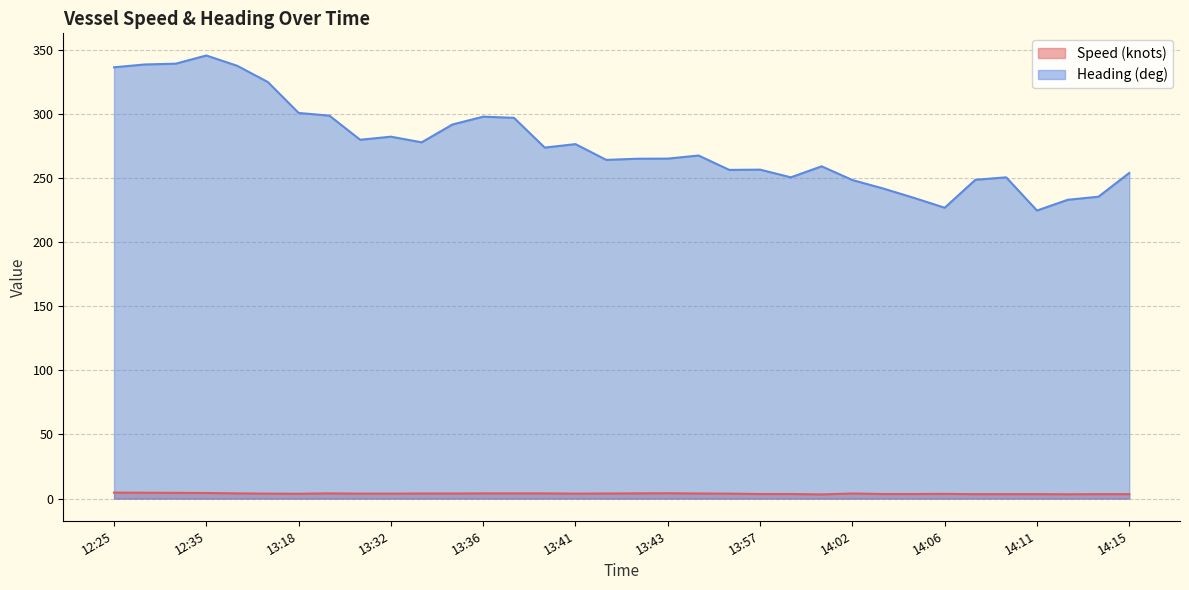

What is the spread (max minus min) of values at 14:11?

221.1